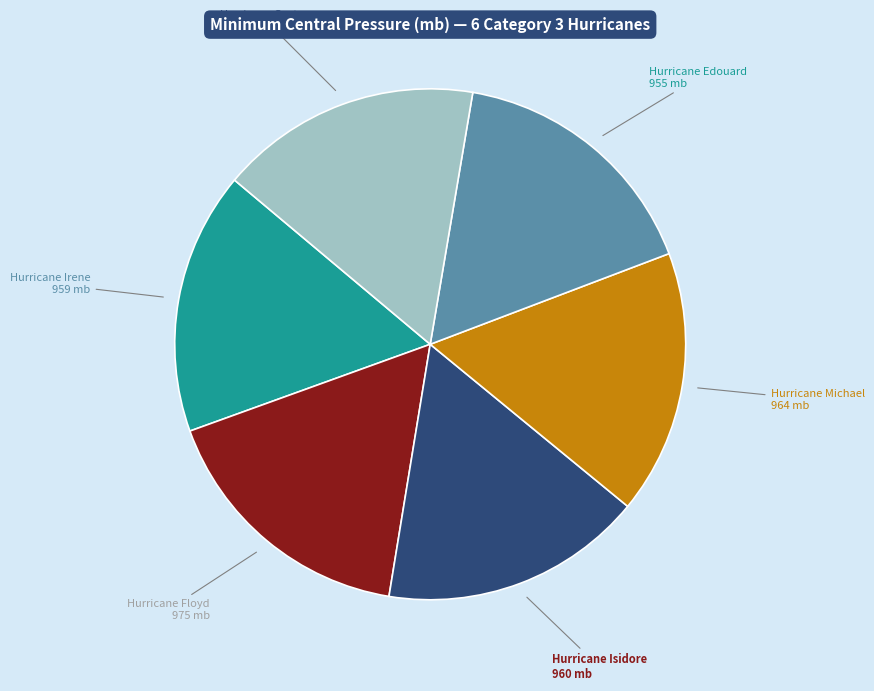

Does Hurricane Gaston represent more than half of the total?

No